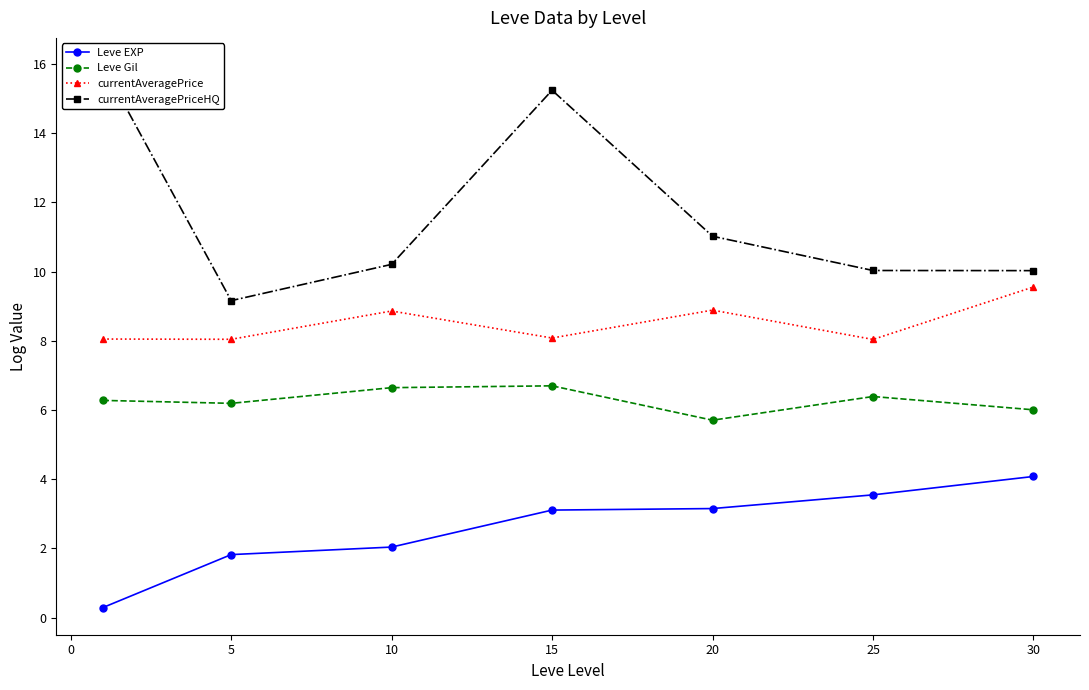

Which series has the widest spread of values?

currentAveragePriceHQ